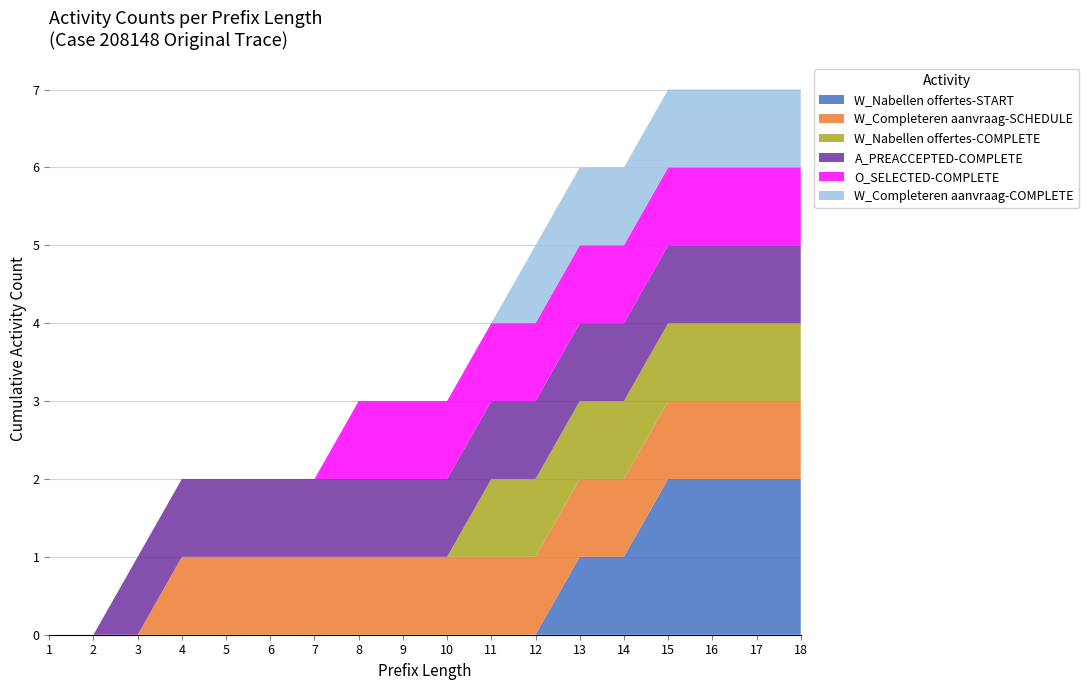

Reading left to right, extract all data points from this chart.

W_Nabellen offertes-START: 1=0	2=0	3=0	4=0	5=0	6=0	7=0	8=0	9=0	10=0	11=0	12=0	13=1	14=1	15=2	16=2	17=2	18=2
W_Completeren aanvraag-SCHEDULE: 1=0	2=0	3=0	4=1	5=1	6=1	7=1	8=1	9=1	10=1	11=1	12=1	13=1	14=1	15=1	16=1	17=1	18=1
W_Nabellen offertes-COMPLETE: 1=0	2=0	3=0	4=0	5=0	6=0	7=0	8=0	9=0	10=0	11=1	12=1	13=1	14=1	15=1	16=1	17=1	18=1
A_PREACCEPTED-COMPLETE: 1=0	2=0	3=1	4=1	5=1	6=1	7=1	8=1	9=1	10=1	11=1	12=1	13=1	14=1	15=1	16=1	17=1	18=1
O_SELECTED-COMPLETE: 1=0	2=0	3=0	4=0	5=0	6=0	7=0	8=1	9=1	10=1	11=1	12=1	13=1	14=1	15=1	16=1	17=1	18=1
W_Completeren aanvraag-COMPLETE: 1=0	2=0	3=0	4=0	5=0	6=0	7=0	8=0	9=0	10=0	11=0	12=1	13=1	14=1	15=1	16=1	17=1	18=1